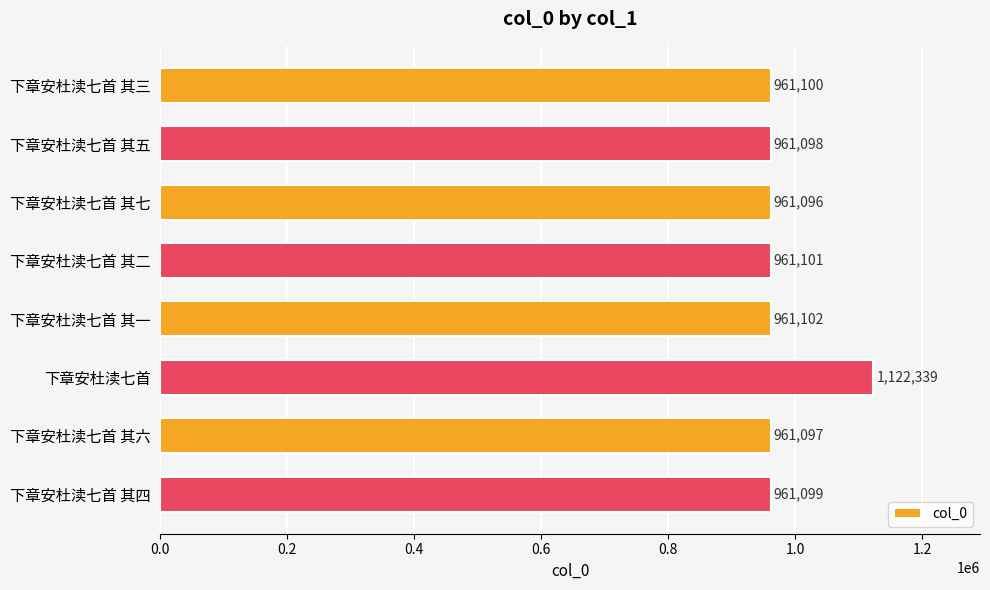

Rank the categories by value from lowest to highest.

下章安杜渎七首 其七, 下章安杜渎七首 其六, 下章安杜渎七首 其五, 下章安杜渎七首 其四, 下章安杜渎七首 其三, 下章安杜渎七首 其二, 下章安杜渎七首 其一, 下章安杜渎七首